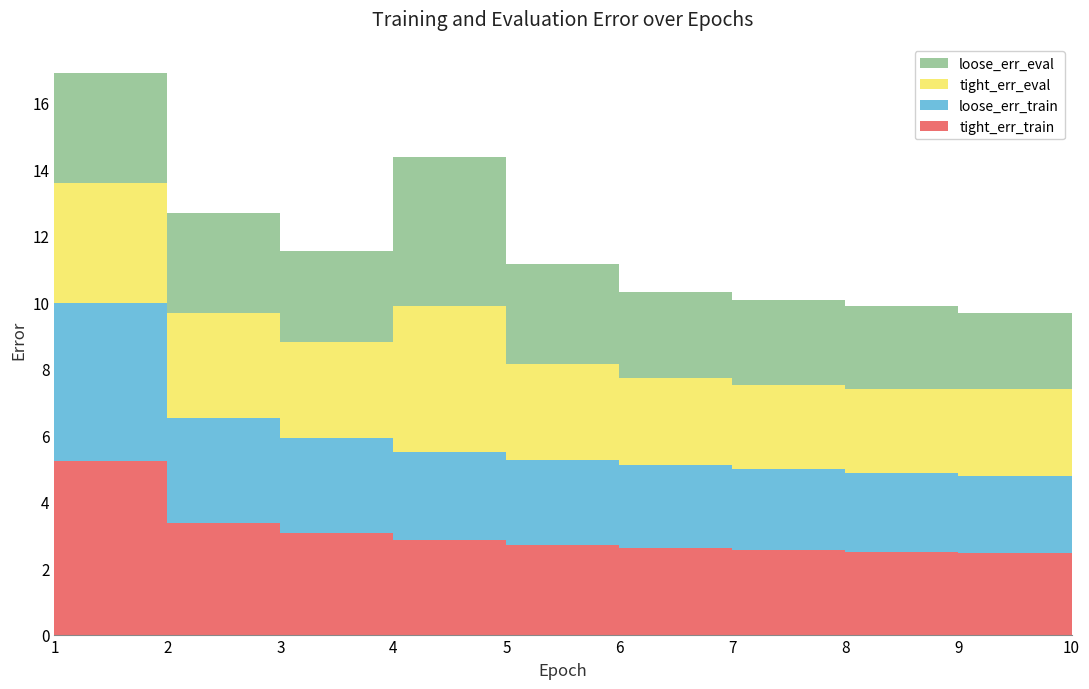

Reading left to right, extract all data points from this chart.

tight_err_train: 5.2	3.4	3.0	2.8	2.7	2.6	2.5	2.5	2.4	2.4
loose_err_train: 4.8	3.1	2.9	2.7	2.6	2.5	2.4	2.4	2.3	2.3
tight_err_eval: 3.6	3.2	2.9	4.4	2.9	2.6	2.5	2.5	2.6	2.4
loose_err_eval: 3.3	3.0	2.7	4.5	3.0	2.6	2.5	2.5	2.3	2.3